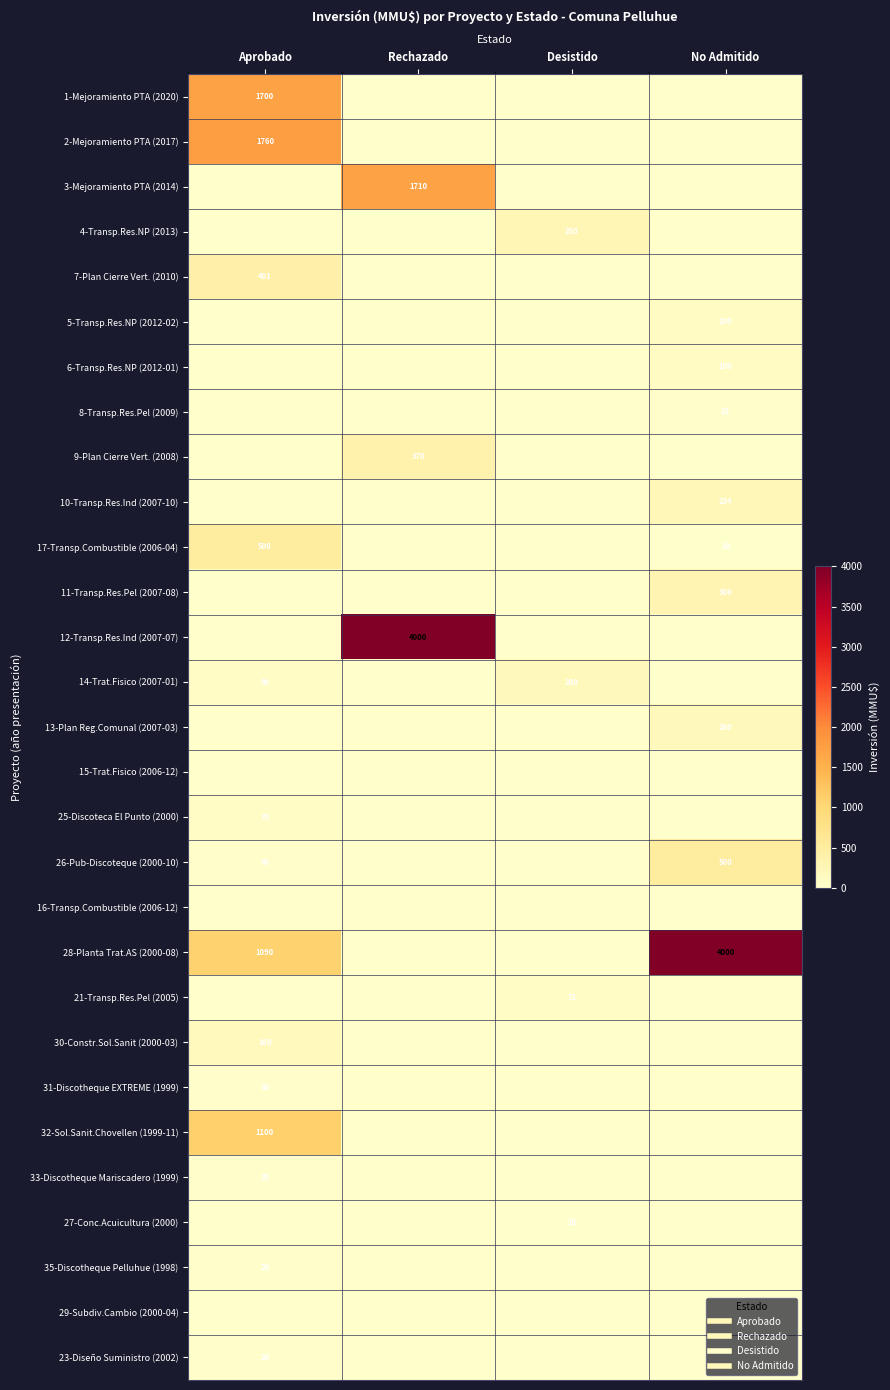

What is the approximate value of 7-Plan Cierre Vert. (2010) at Aprobado, to the nearest 50?

400